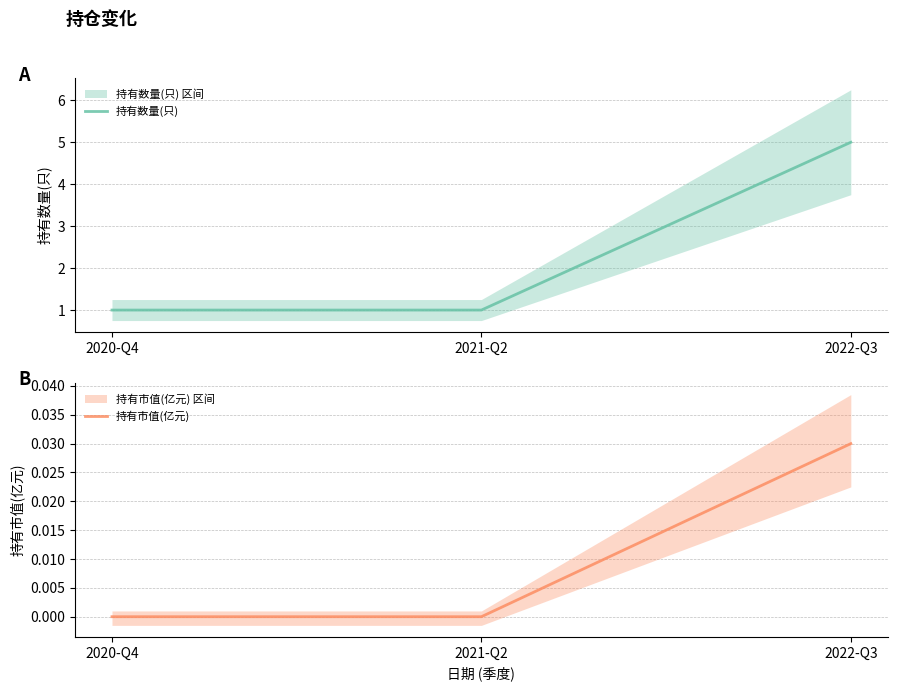

At 2020-Q4, list the series in order from largest to smallest.

持有数量(只) (line), 持有市值(亿元) (line)